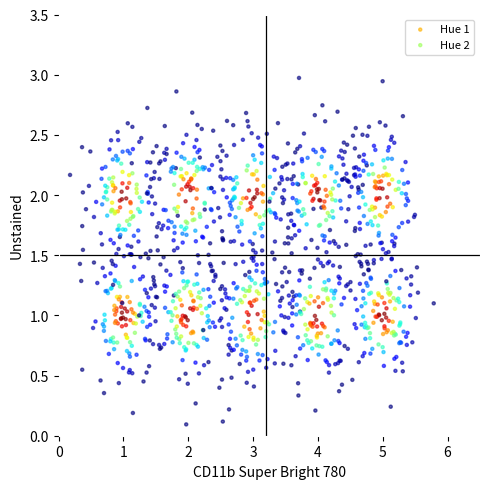

Which series contains the highest Y value?

Hue 2